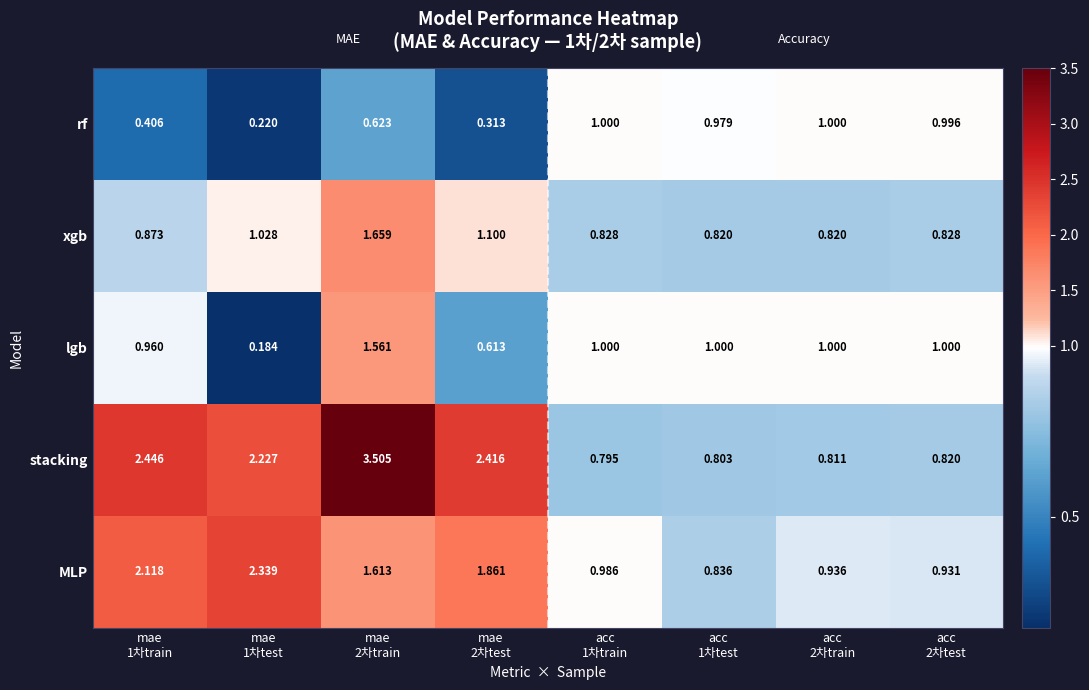

Which series has the widest spread of values?

stacking